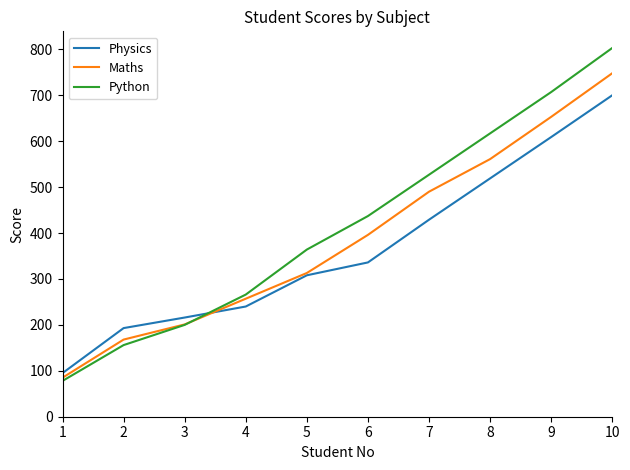

At 6, list the series in order from largest to smallest.

Python, Maths, Physics